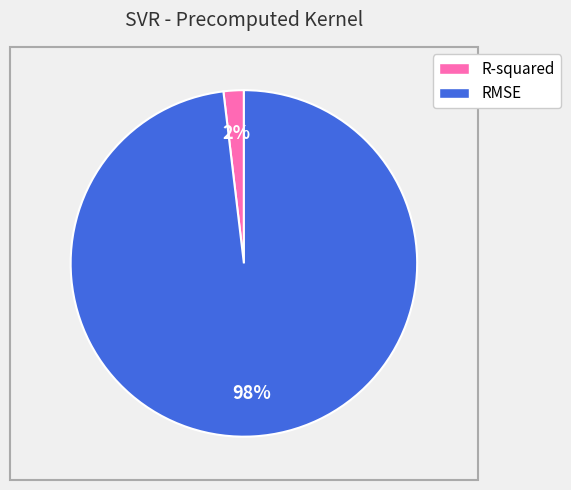

How many segments does this pie chart have?

2